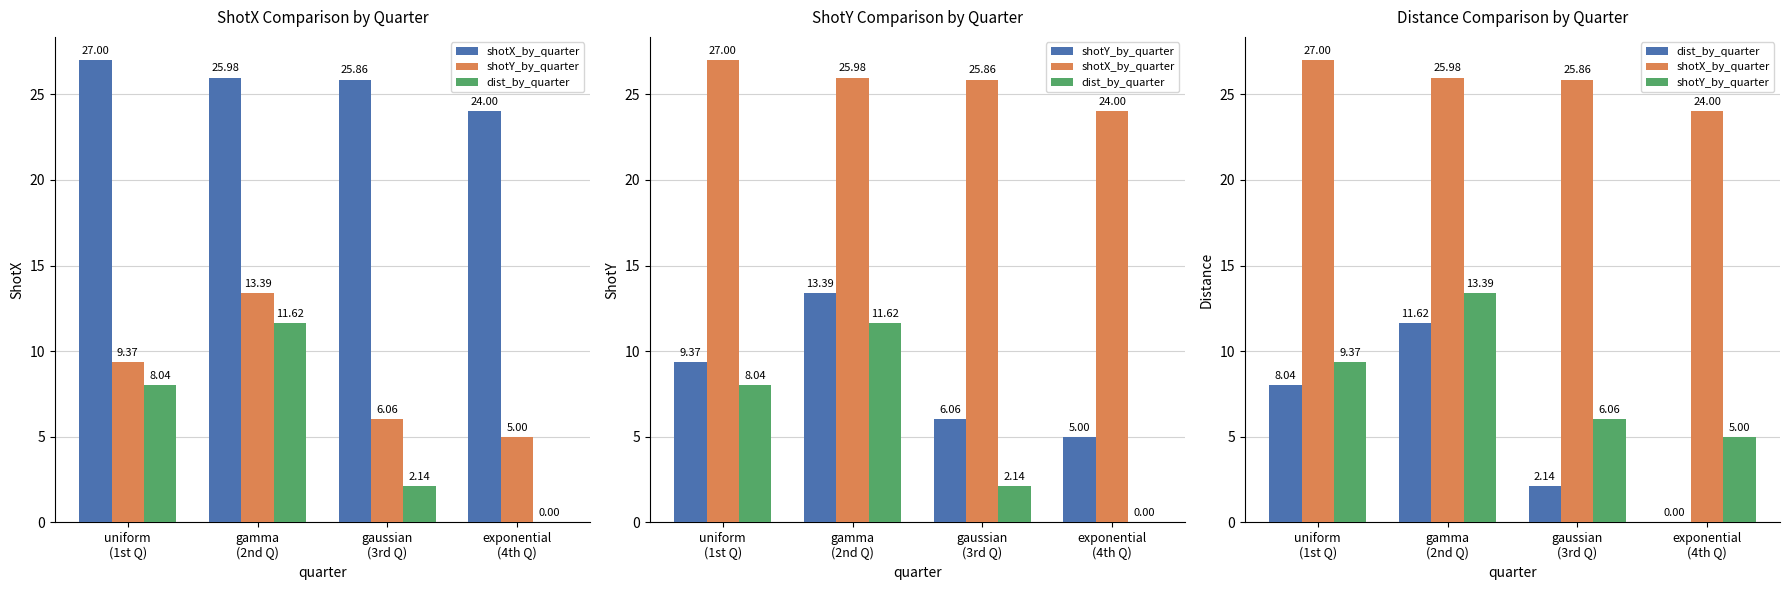

What is the average value of the dist_by_quarter series?

5.5